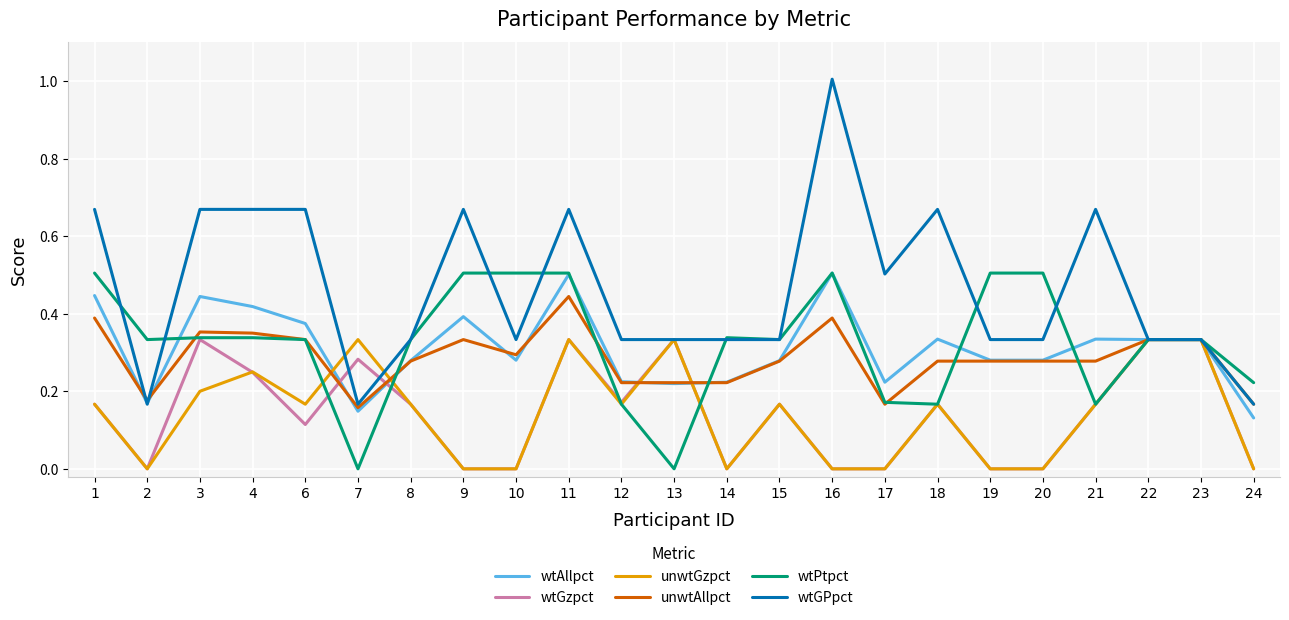

The value of unwtAllpct at 4 is 0.2. True or false?

False